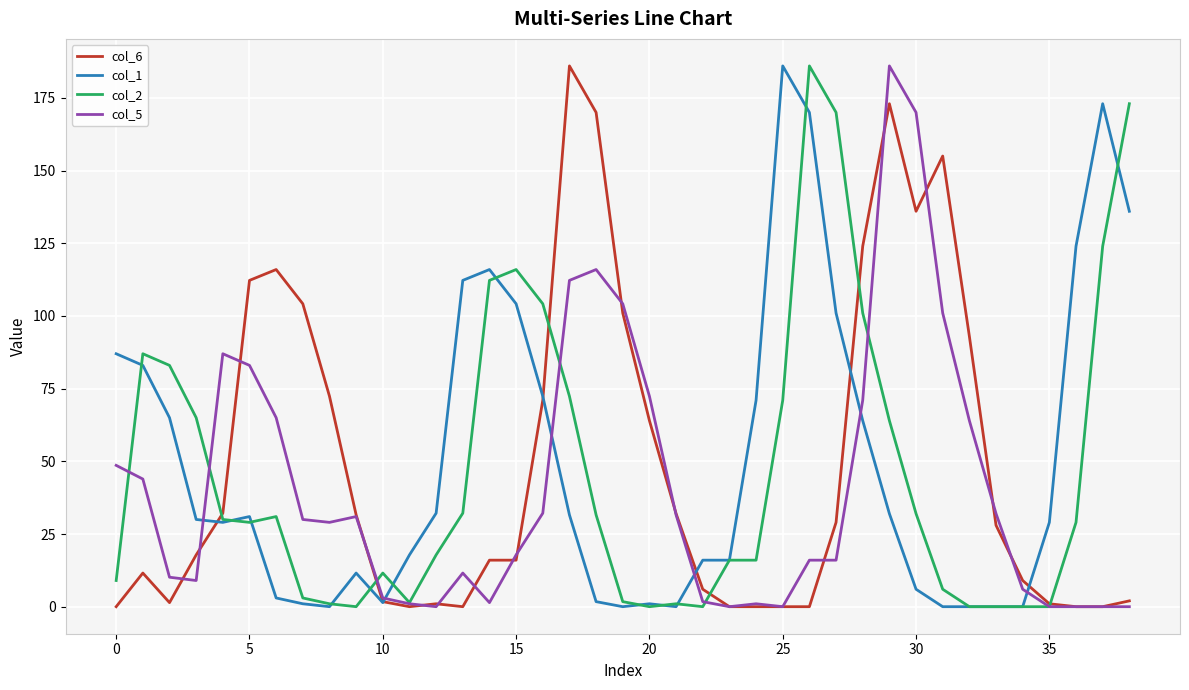

What is the maximum value shown in the chart?

186.0